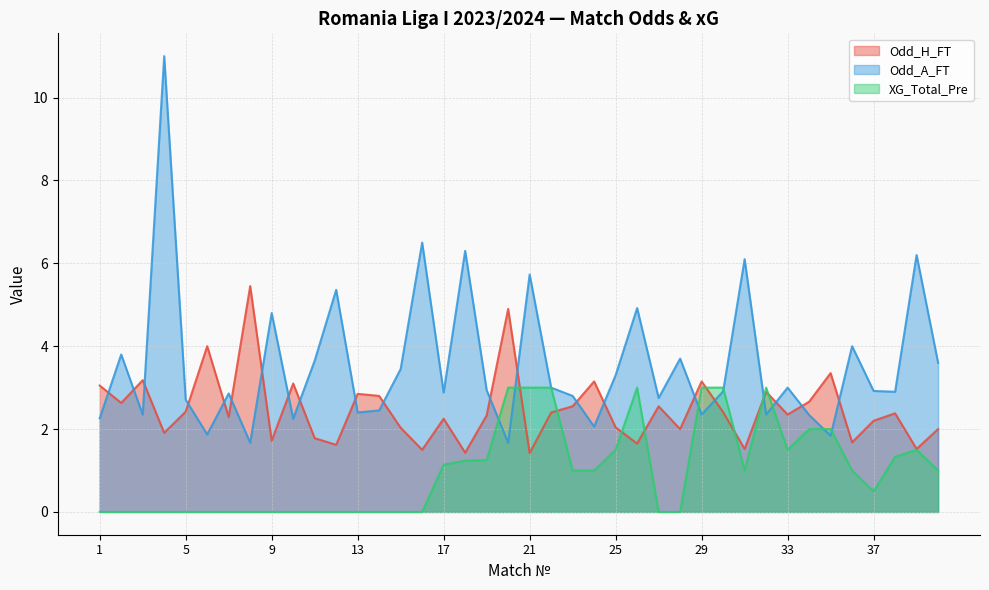

How many times do XG_Total_Pre and Odd_A_FT cross each other?

8